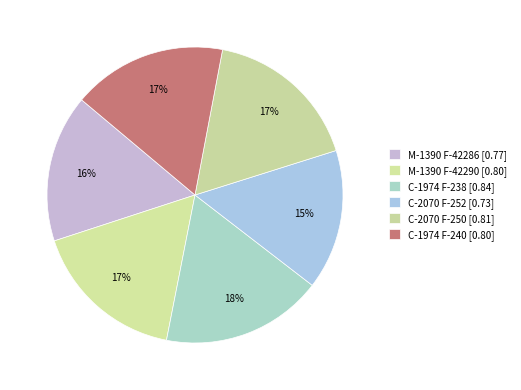

To the nearest percent, what portion does C-1974 F-240 represent?

17%